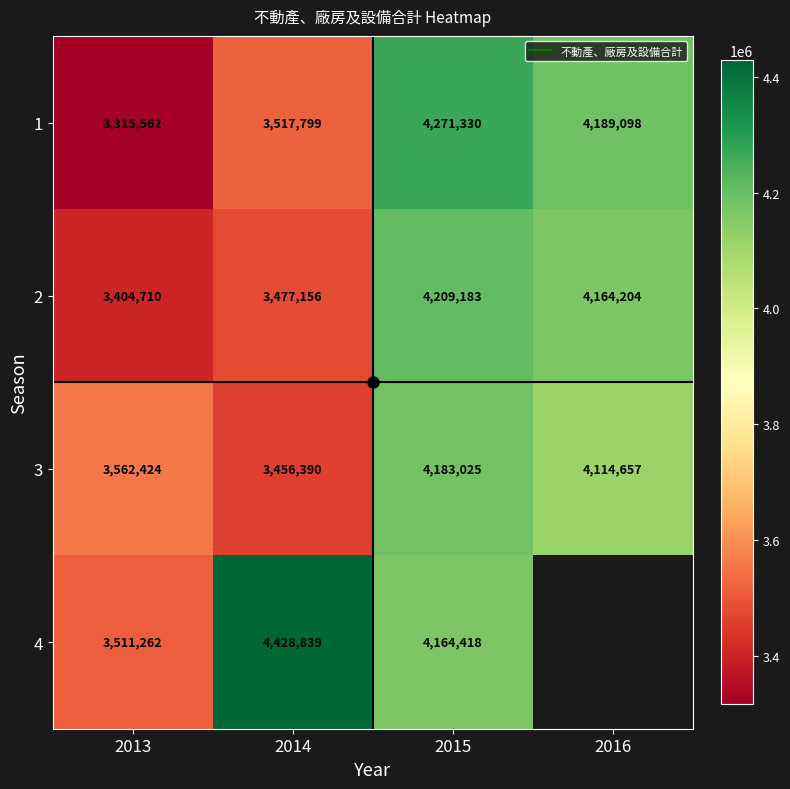

The value of 2 at 2016 is 6001822.1. True or false?

False